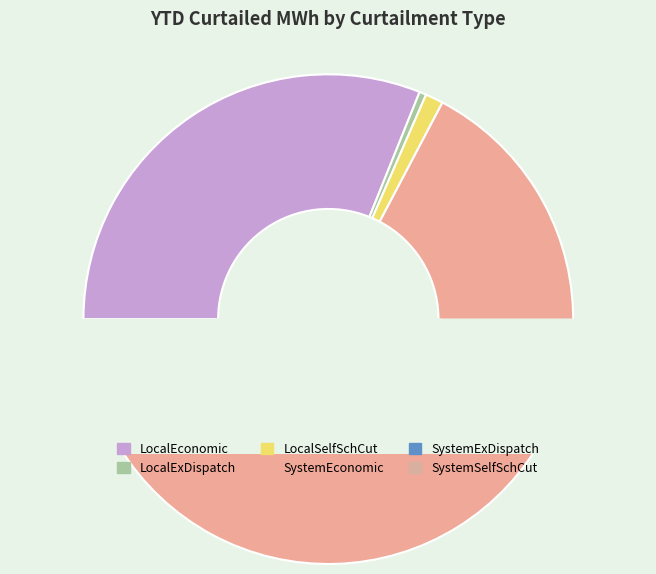

Between LocalSelfSchCut and SystemSelfSchCut, which is larger?

LocalSelfSchCut